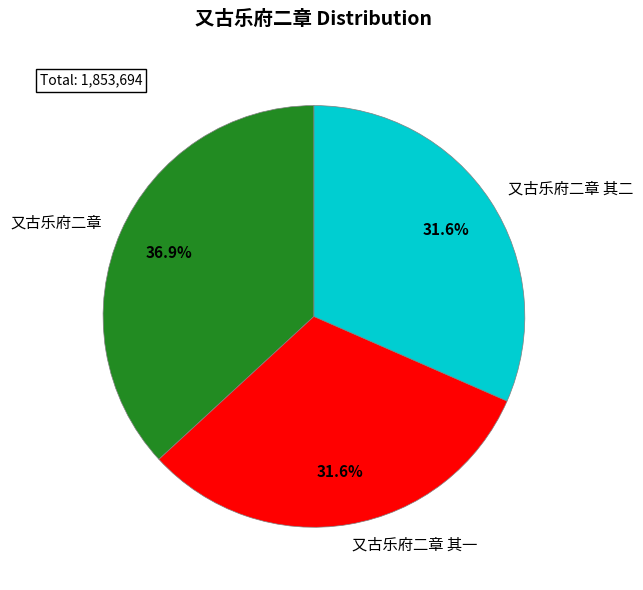

How many slices are in this pie chart?

3